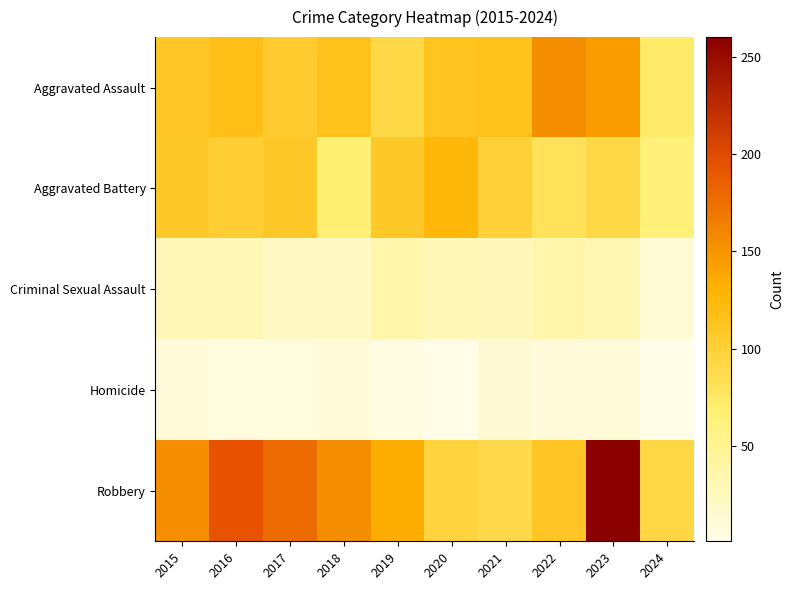

Which series has the largest total across all categories?

Robbery